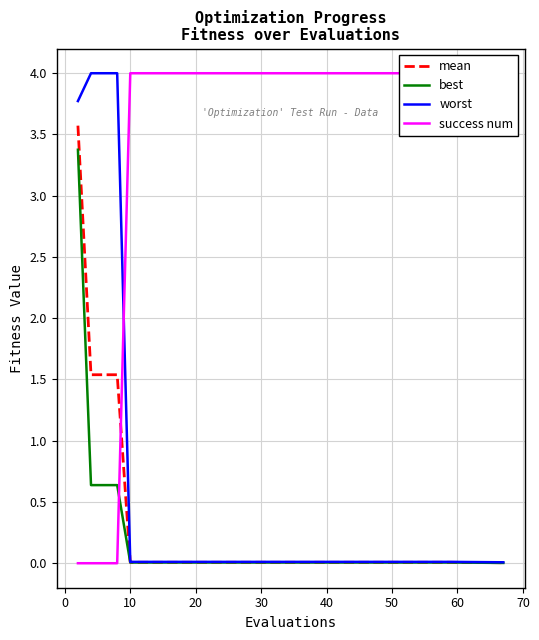

The value of success num at 40 is 4.0. True or false?

True